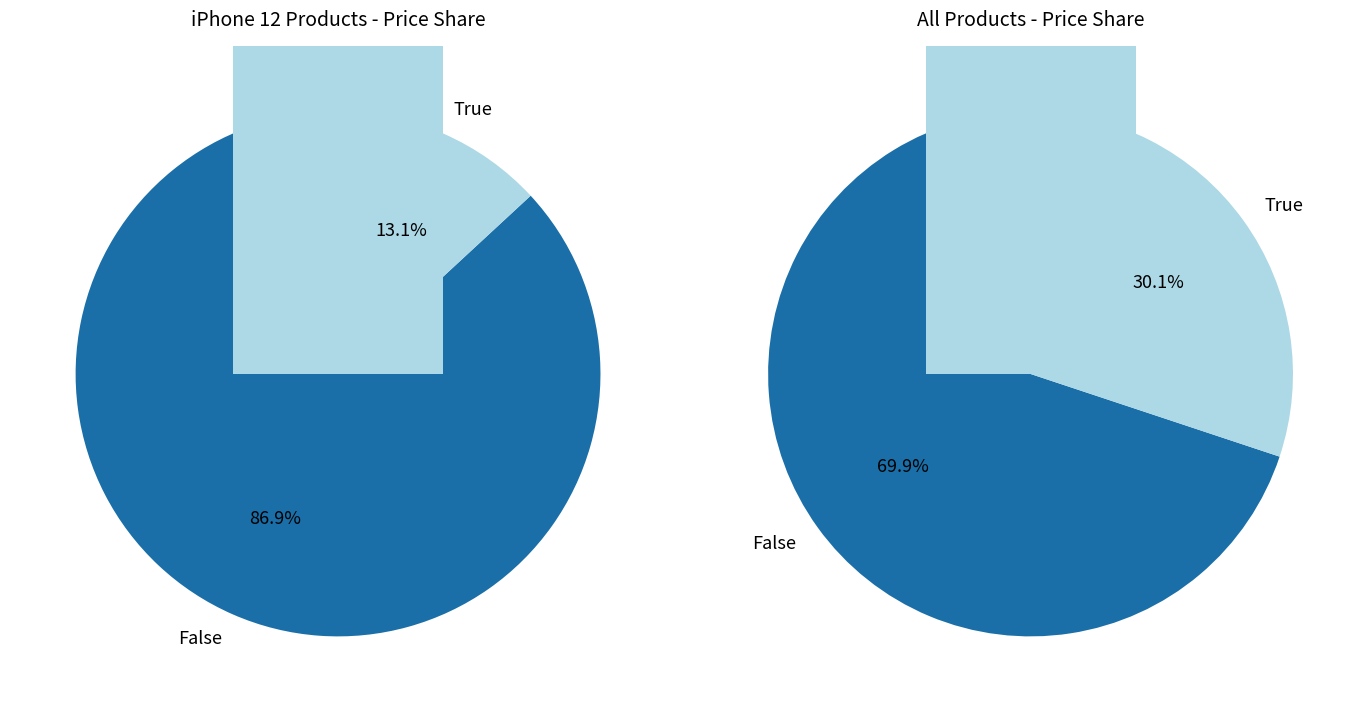

Does iphone 12 64gb - azul - estou zerado represent more than half of the total?

No